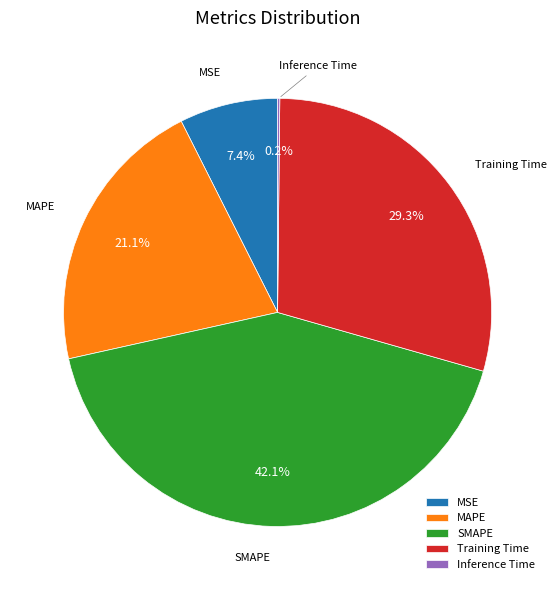

To the nearest percent, what portion does MAPE represent?

21%